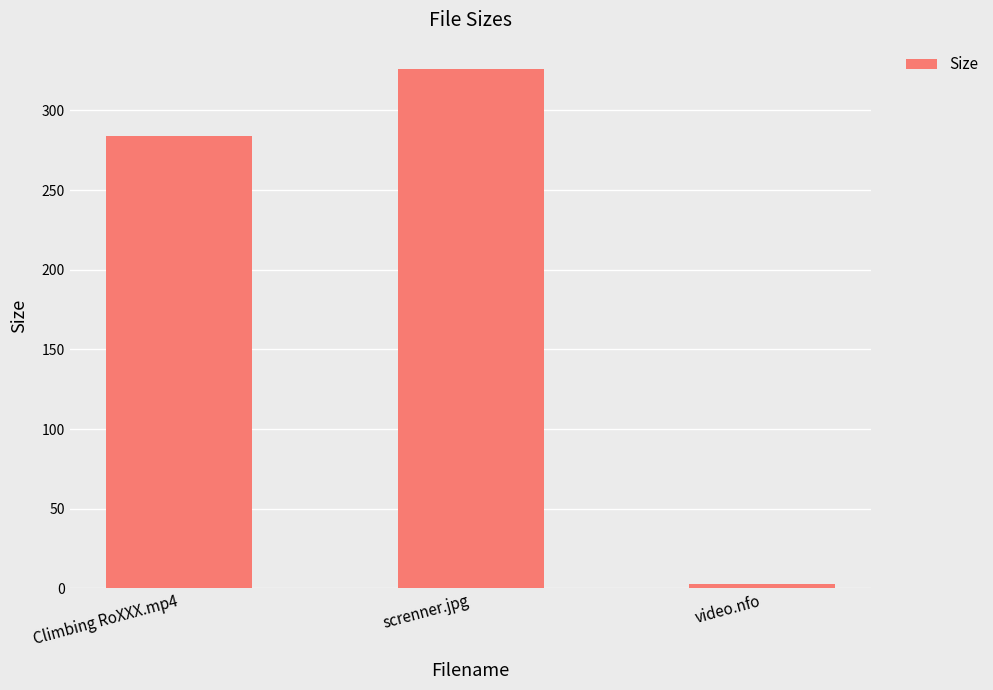

What is the difference between the maximum and minimum values?

323.7